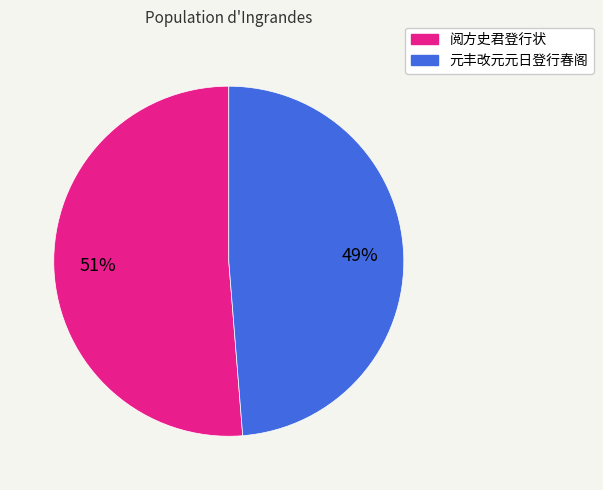

Do 阅方史君登行状 and 元丰改元元日登行春阁 together represent more than half of the pie?

Yes